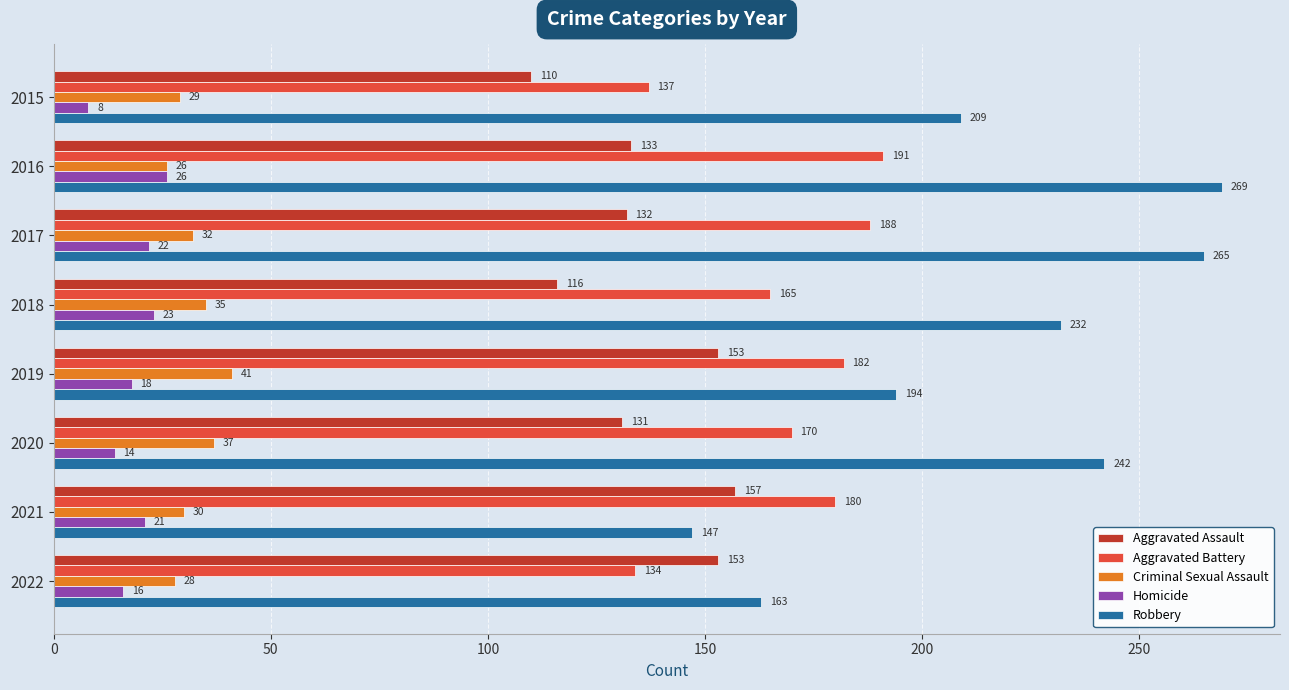

The value of Aggravated Battery at 2021 is 260. True or false?

False